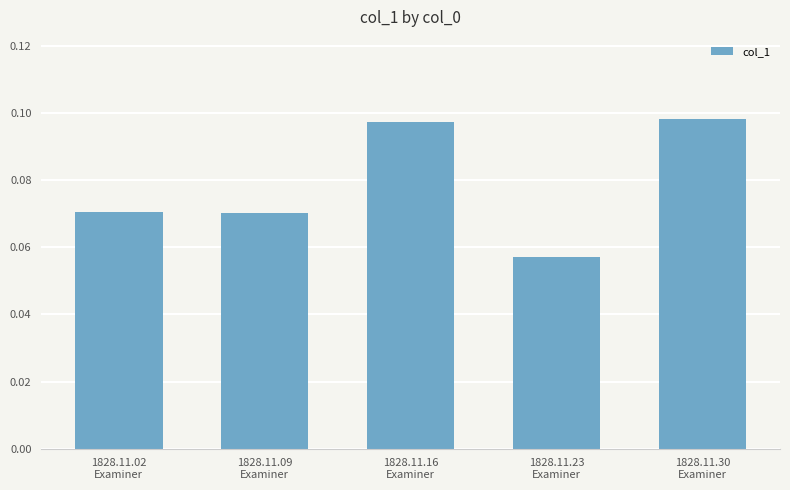

What is the sum of all values?

0.4